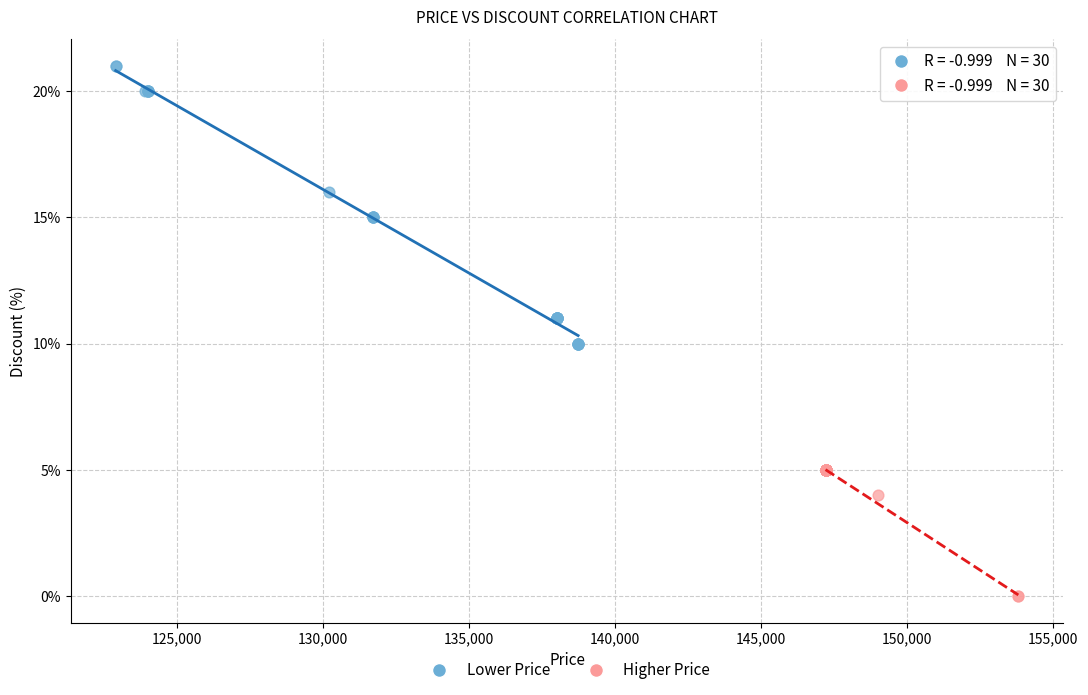

What are all the series names shown in the legend?

Lower Price, Higher Price